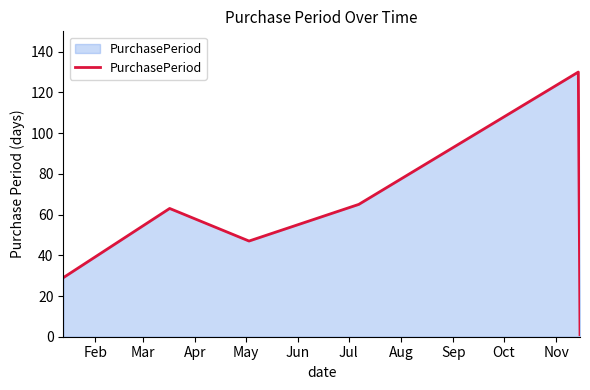

What is the difference between the maximum and minimum values?

129